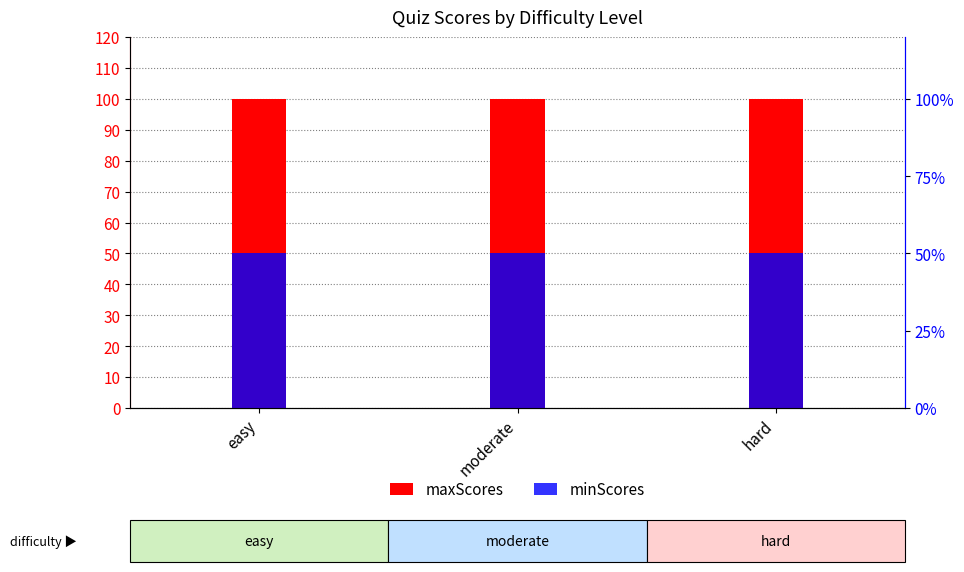

What is the lowest value of the maxScores series?

100